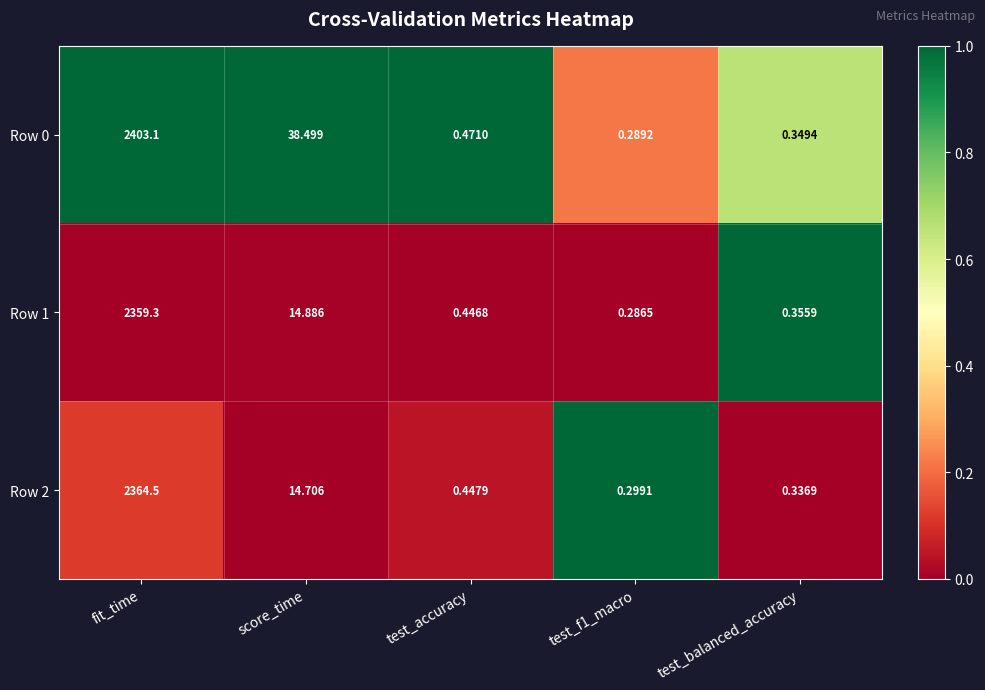

Is the value of Row 2 at score_time greater than the value of Row 0 at test_accuracy?

Yes